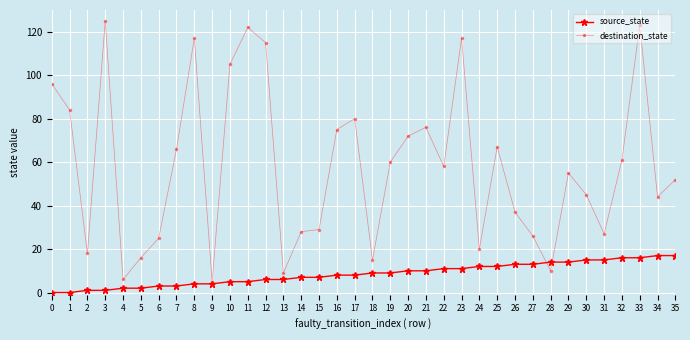

Which series has the largest range (max minus min)?

destination_state